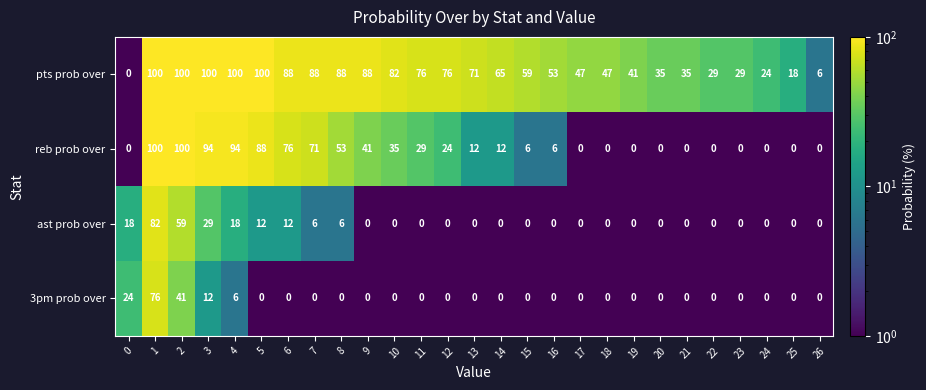

At which label is ast prob over closest to 41?

3